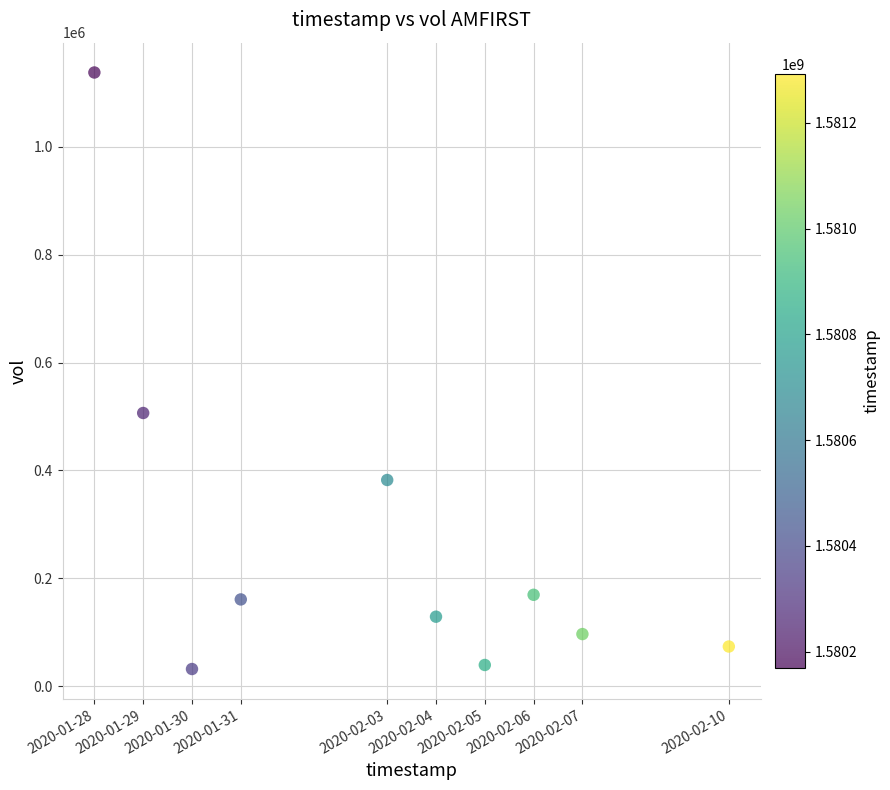

What is the range of X values (max minus min)?

1123200